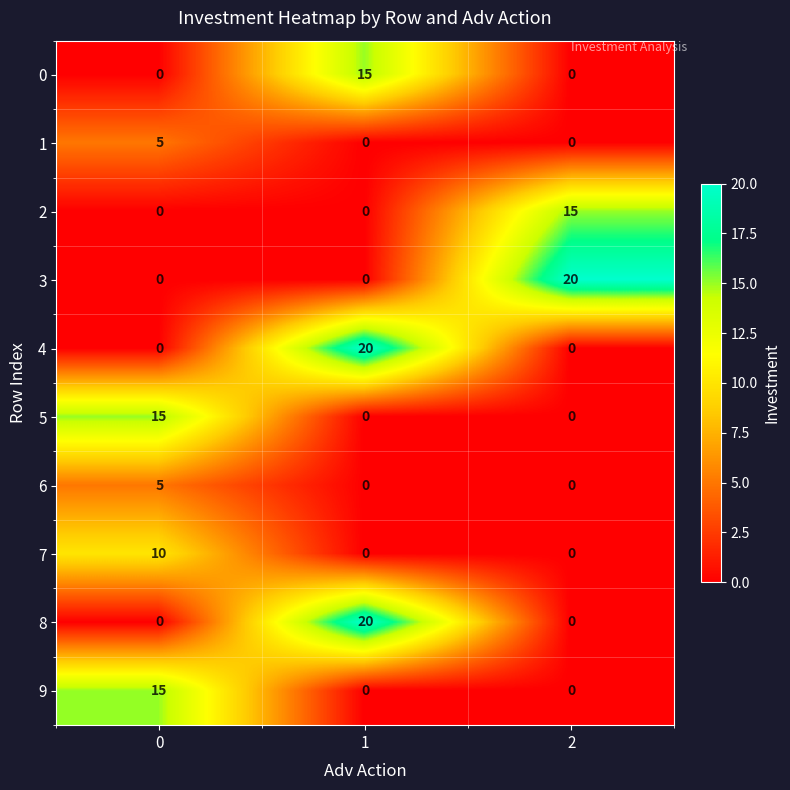

What is the sum of the 5 values at 0 and 1?

15